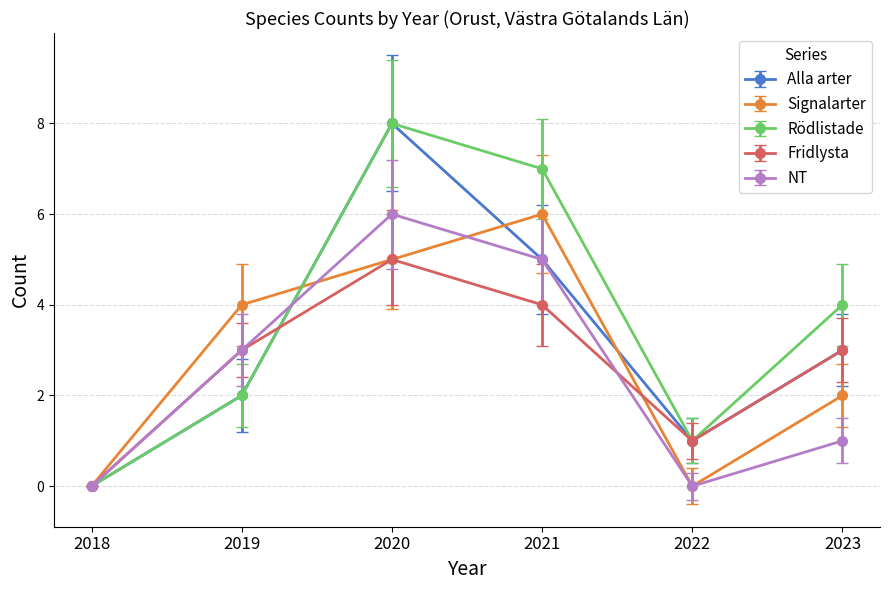

Is it true that Fridlysta equals 4 at 2019?

False